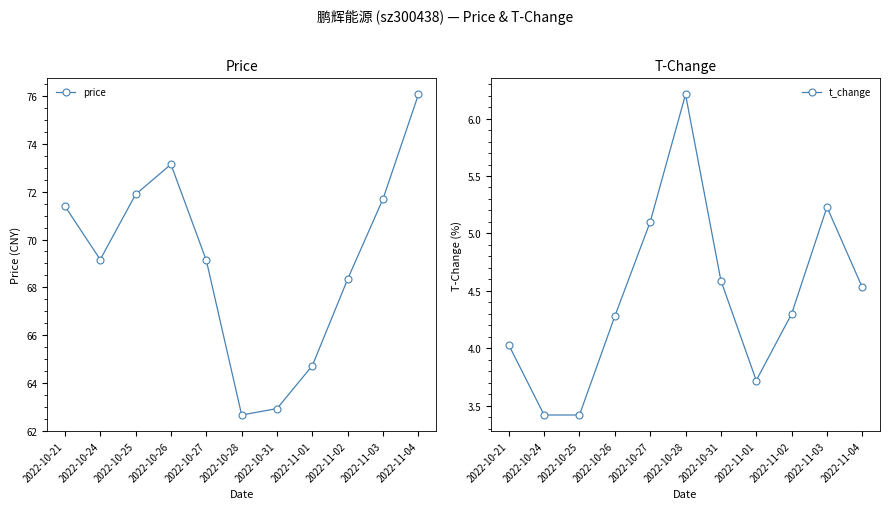

Is the value of t_change at 2022-10-31 greater than the value of price at 2022-10-31?

No